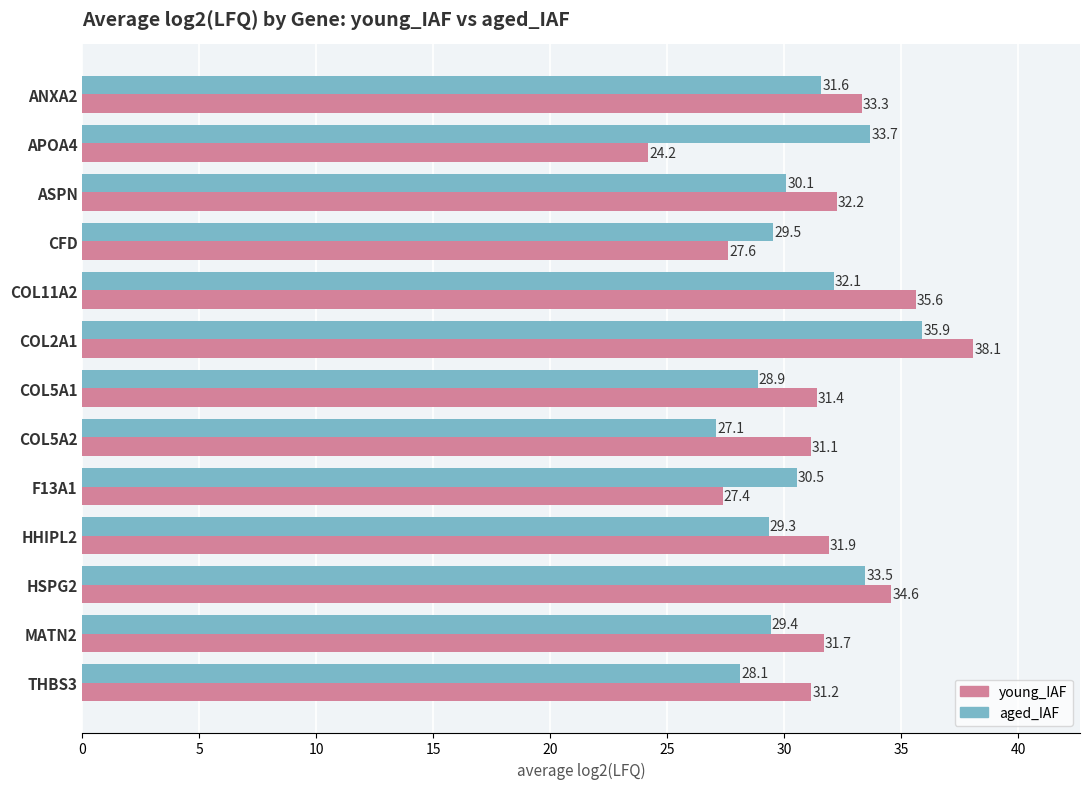

What is the spread (max minus min) of values at COL5A1?

2.5